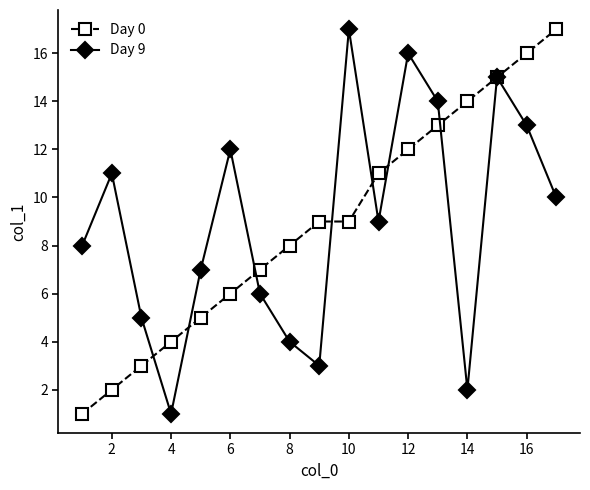

What is the maximum value shown in the chart?

17